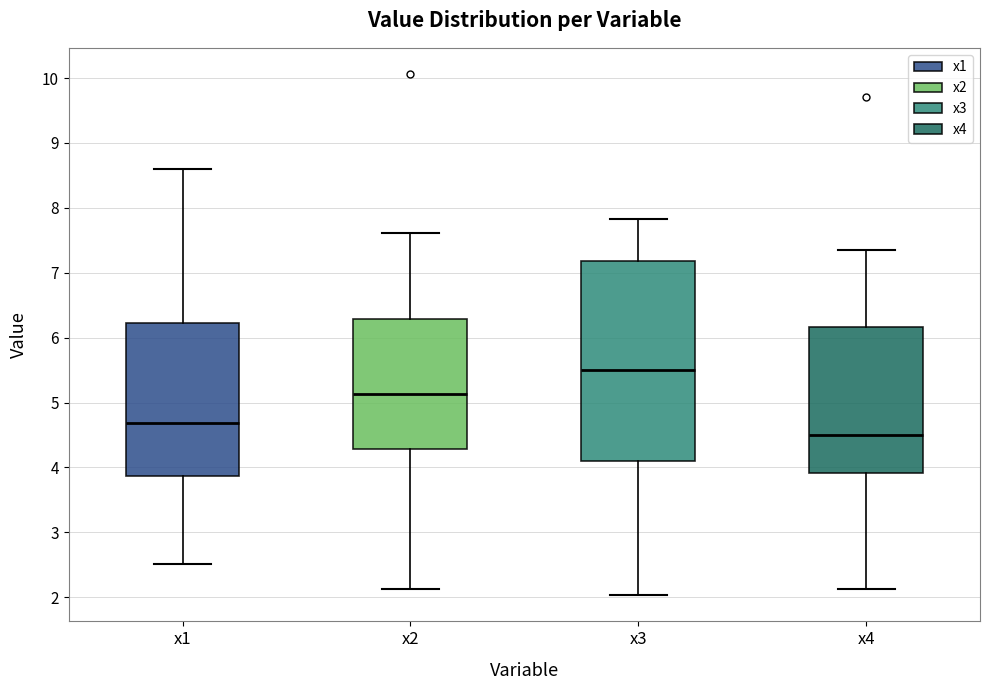

Reading left to right, read every box against the y-axis: the position of its median line, the range the box covers, and the ends of its whiskers. The values are not printed on the chart, so give them approximately, as read against the axis.

x1: median 4.7, box 3.9 to 6.2, whiskers 2.5 to 8.6
x2: median 5.1, box 4.3 to 6.3, whiskers 2.1 to 7.6
x3: median 5.5, box 4.1 to 7.2, whiskers 2.0 to 7.8
x4: median 4.5, box 3.9 to 6.2, whiskers 2.1 to 7.3